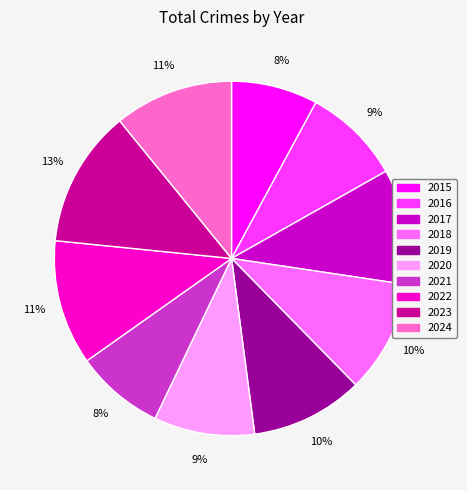

Which category has the biggest portion of the pie?

2023